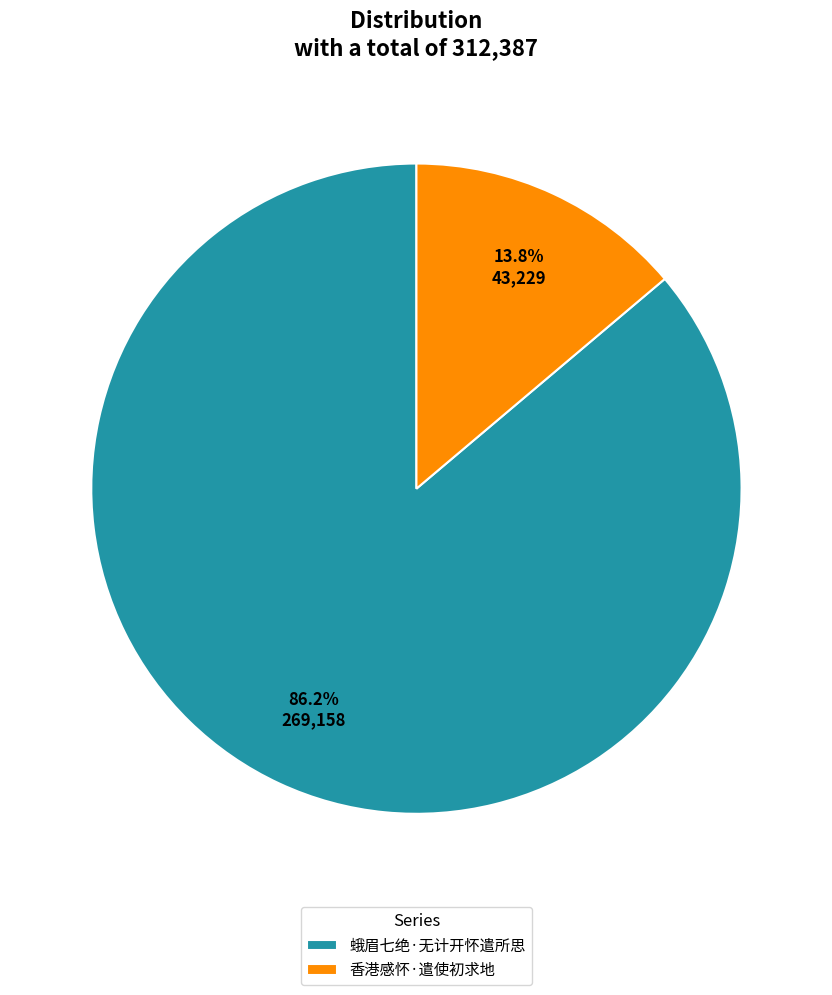

To the nearest percent, what is the difference between the largest and smallest slice percentages?

72%